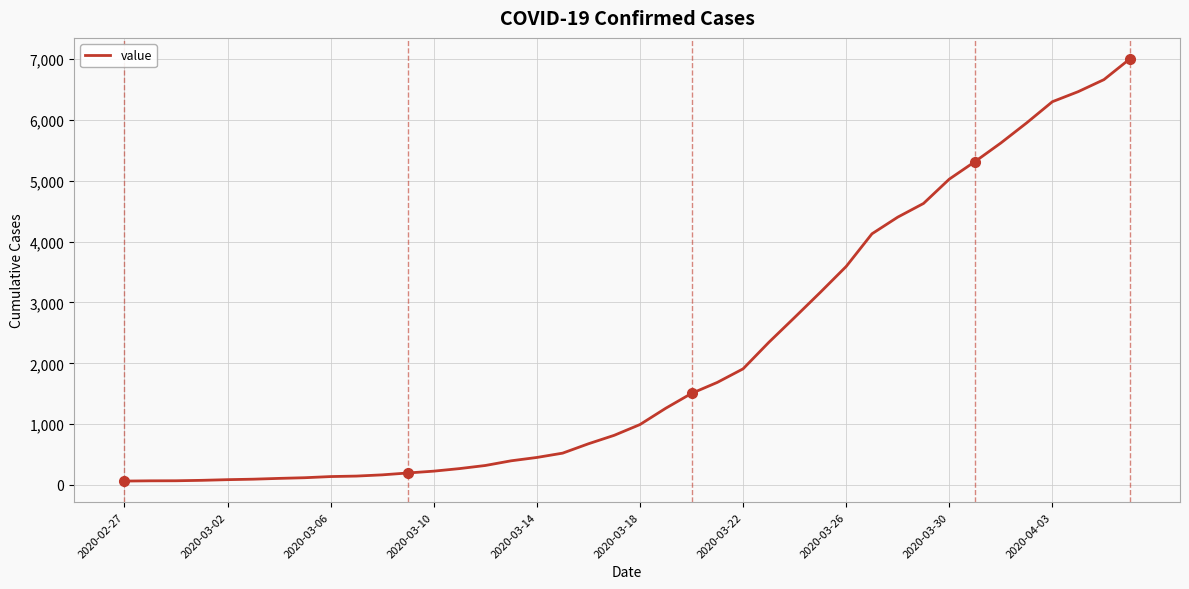

What is the greatest value displayed?

7003